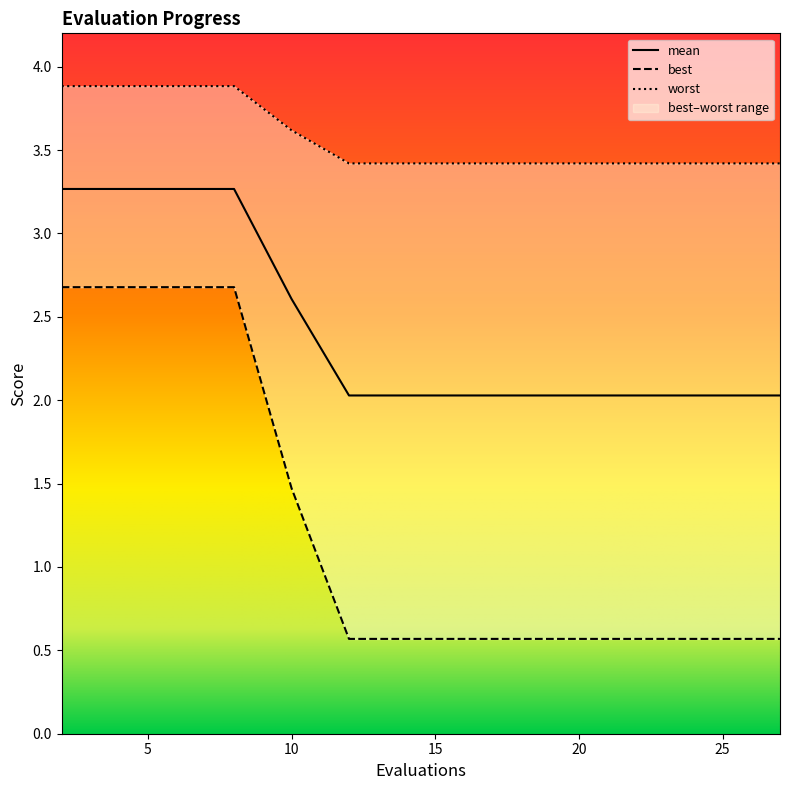

Which category has the lowest value in the best series?

12